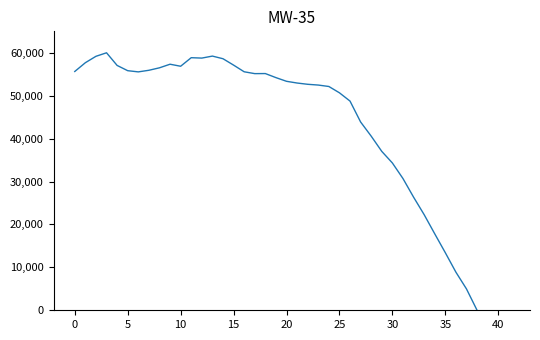

What is the maximum value shown in the chart?

60000.0